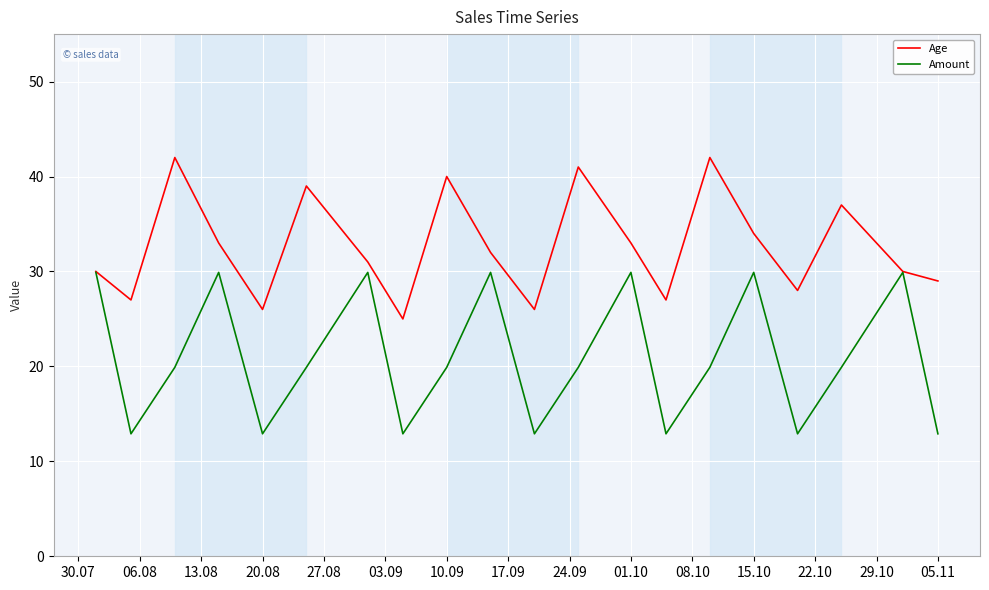

True or false: Age has more than 1 points higher than both neighbors.

True